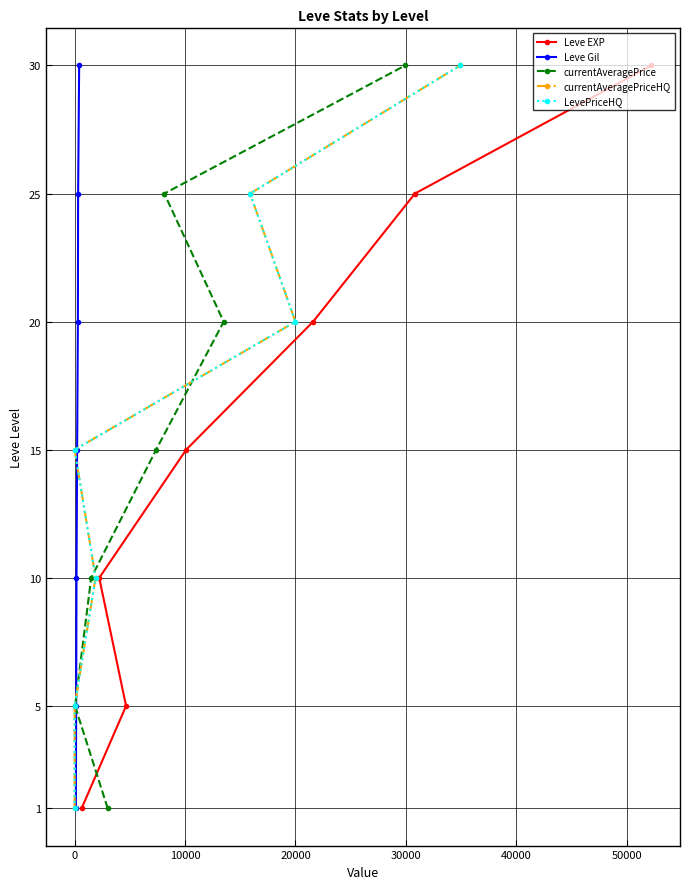

What is the maximum value for Leve EXP?

30